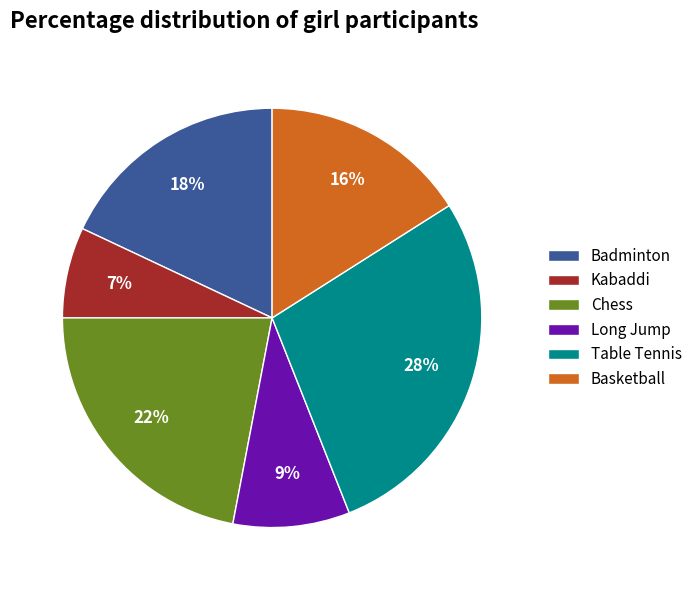

Combined, do Table Tennis and Basketball account for over 50%?

No